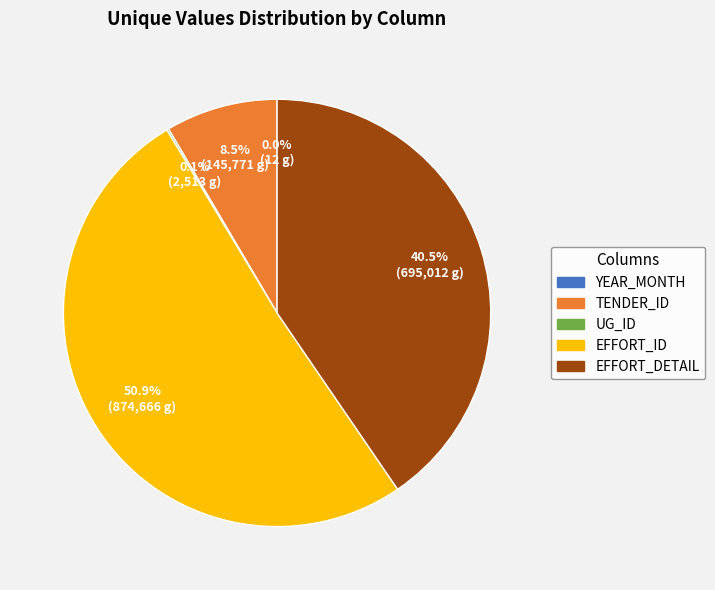

Is there a majority slice in this chart?

Yes